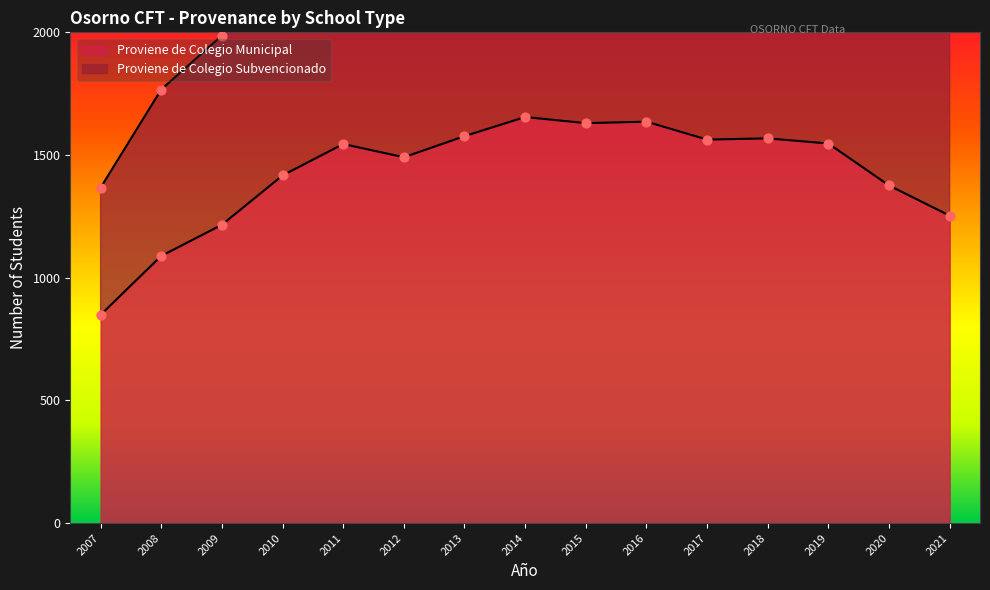

Which has a higher value, 2021 or 2016?

2016